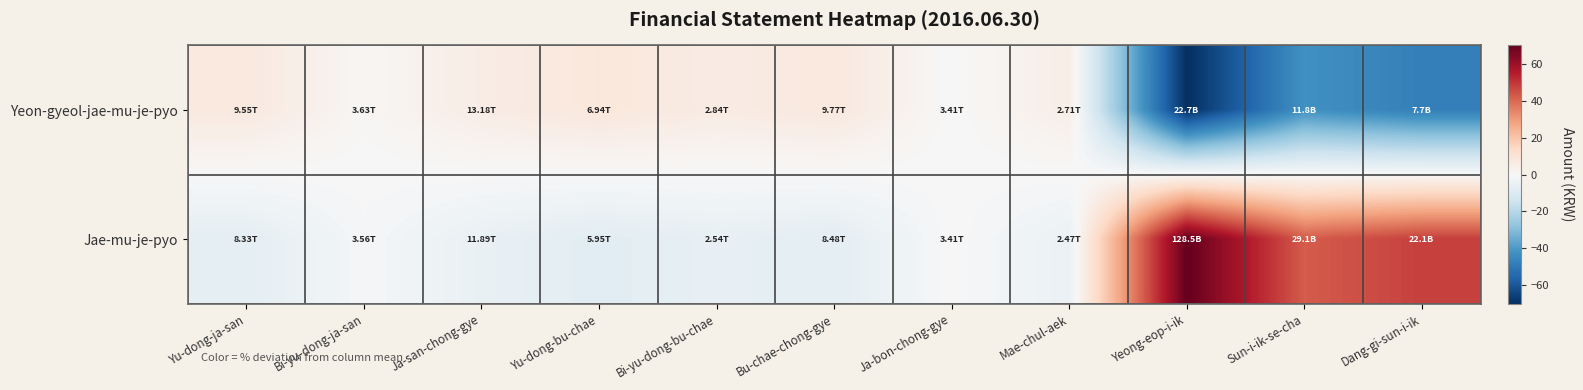

Rank the series by their maximum value, from highest to lowest.

Jae-mu-je-pyo, Yeon-gyeol-jae-mu-je-pyo